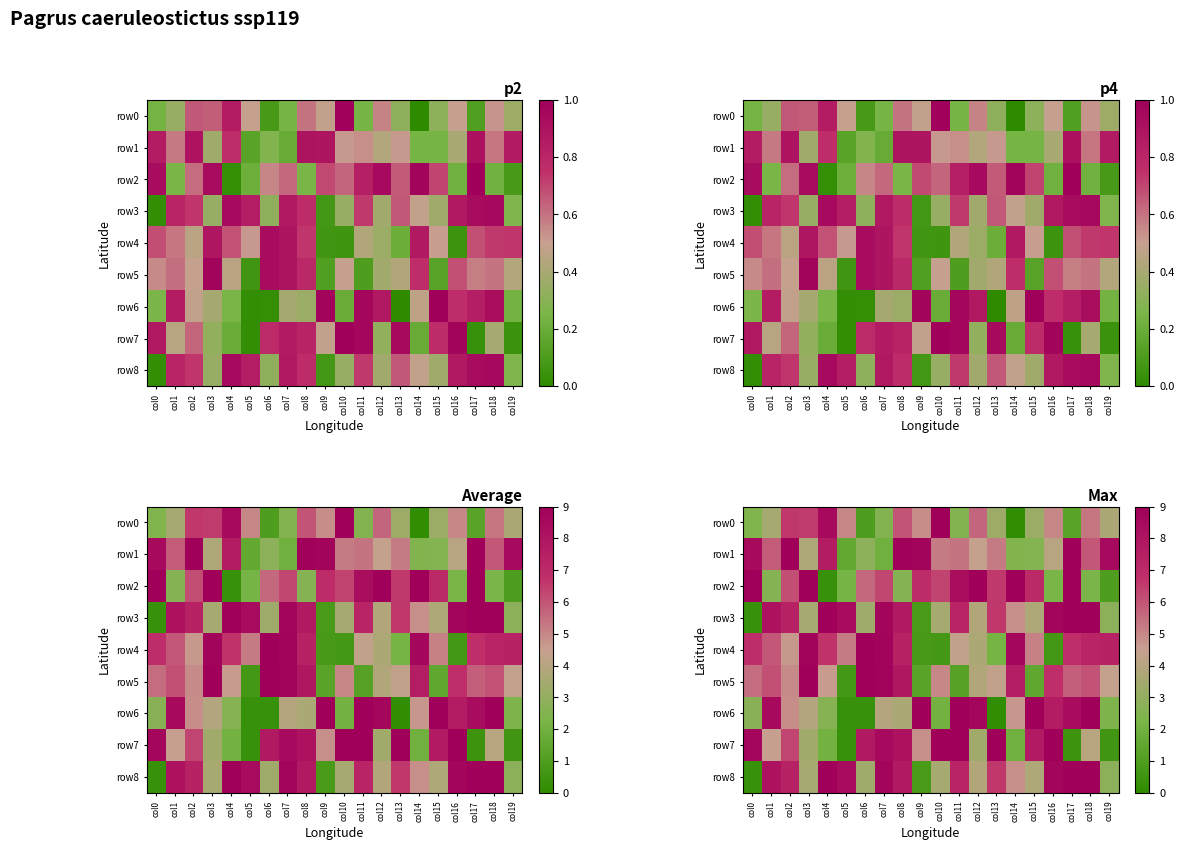

At which label does row4 first exceed 6?

col0